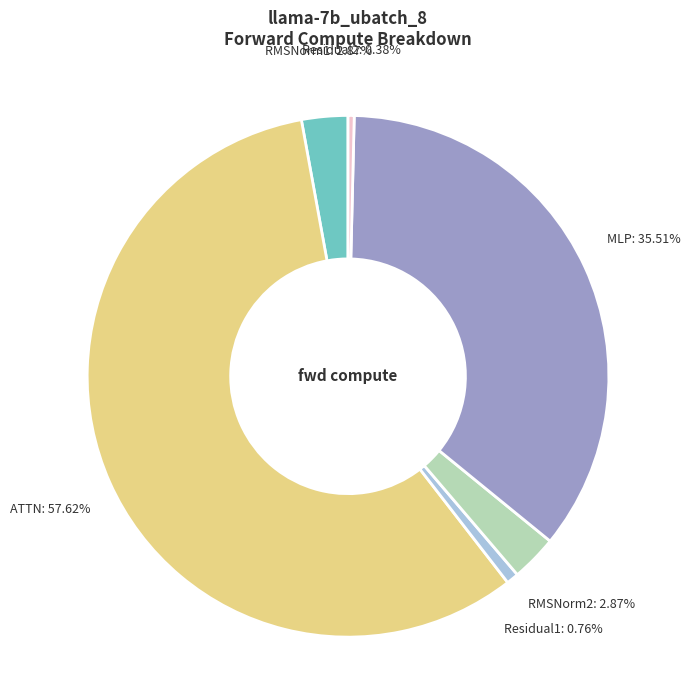

Is there any slice that represents more than half of the pie?

Yes